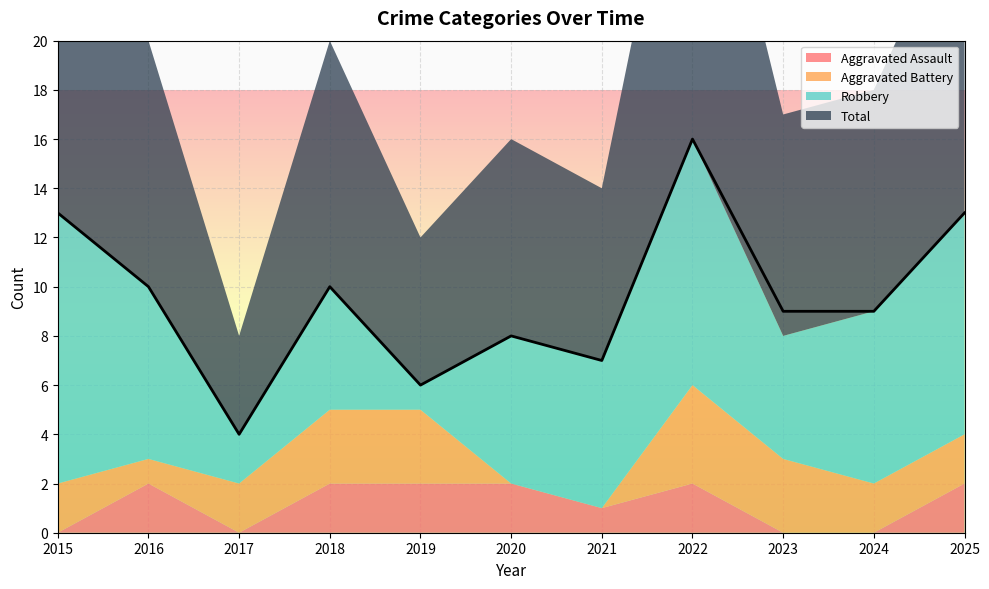

True or false: Total and Robbery intersect in this chart.

False